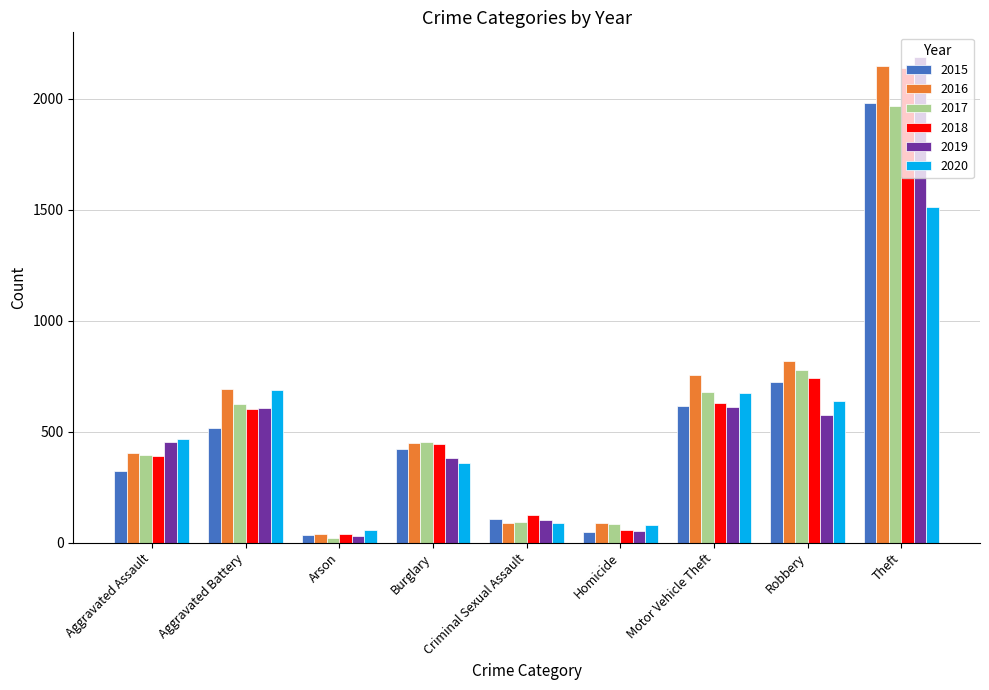

At which label does 2016 reach its peak?

Theft